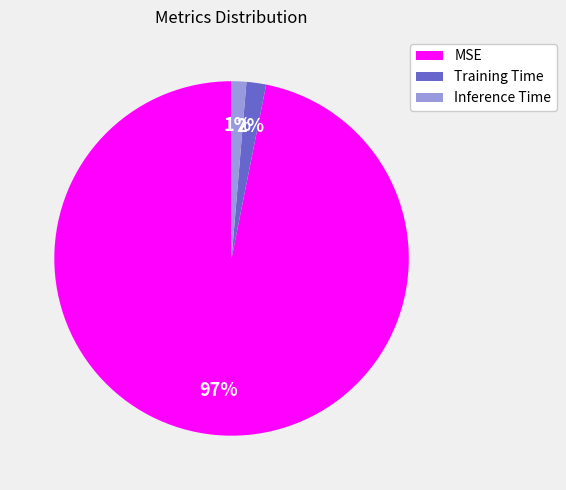

Combined, do Inference Time and MSE account for over 50%?

Yes